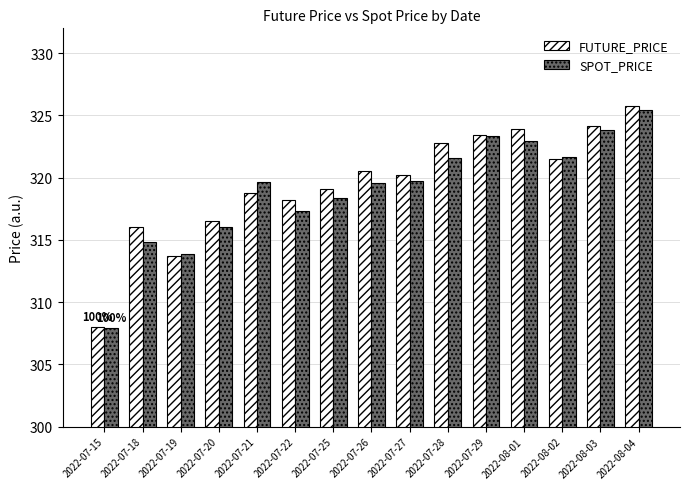

What is the label of the 8th bar from the right?

2022-07-26